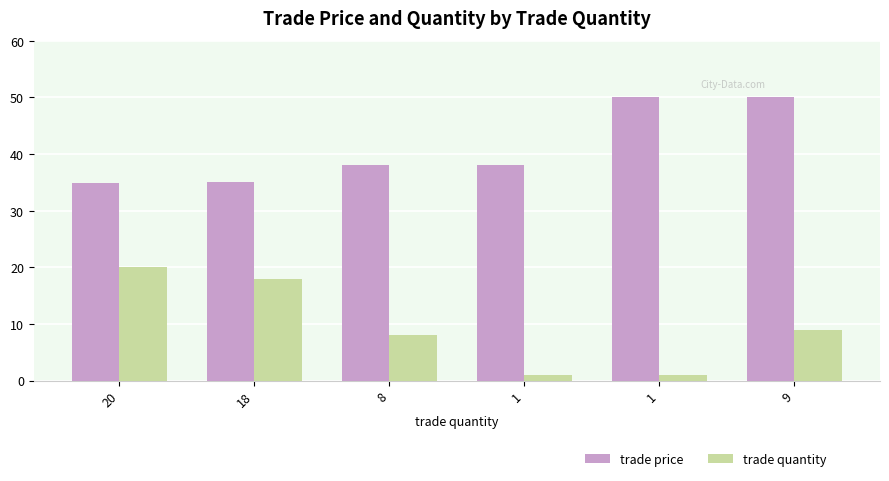

How many values in the trade quantity series are below 9?

3